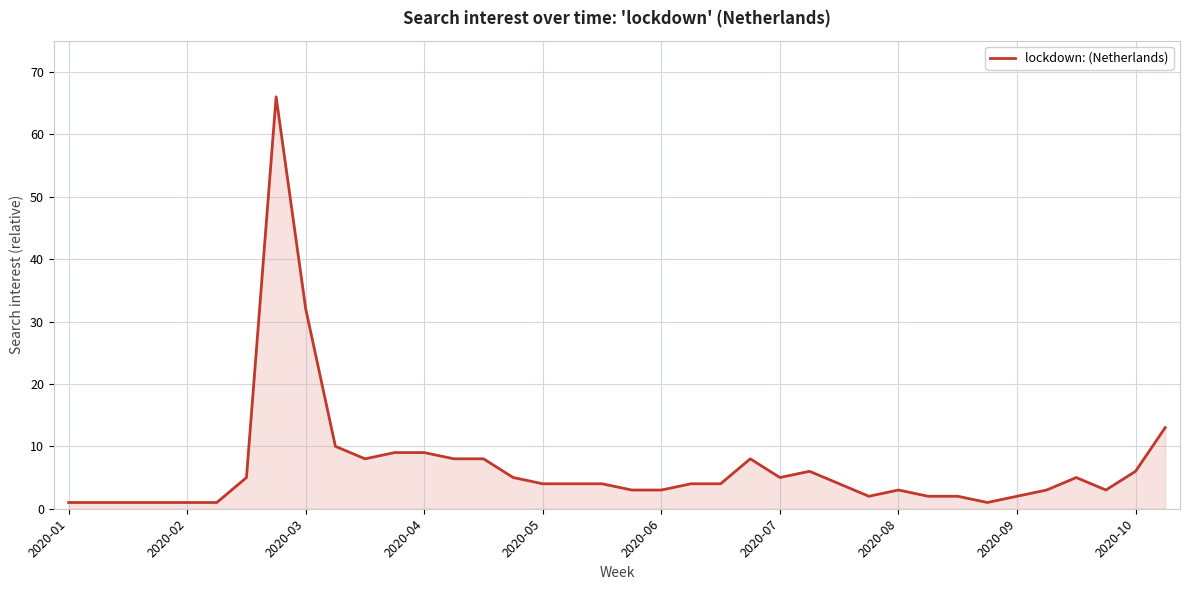

What is the maximum value shown in the chart?

66